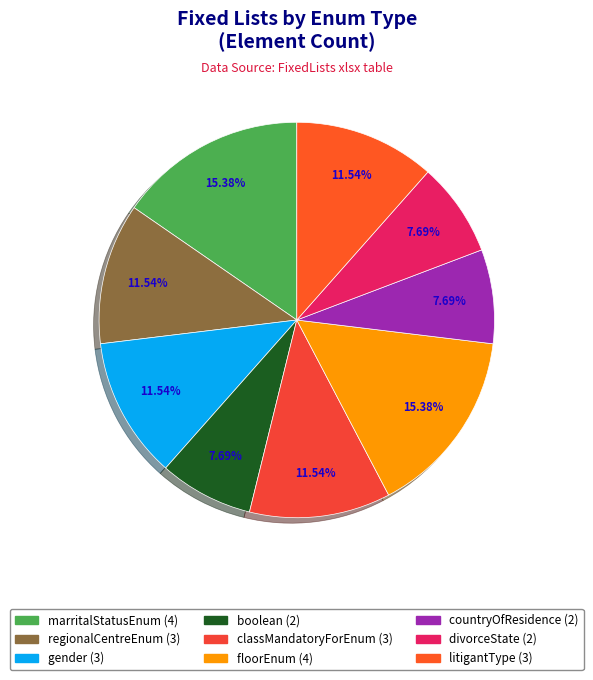

Is it true that boolean is 20% of the pie?

False